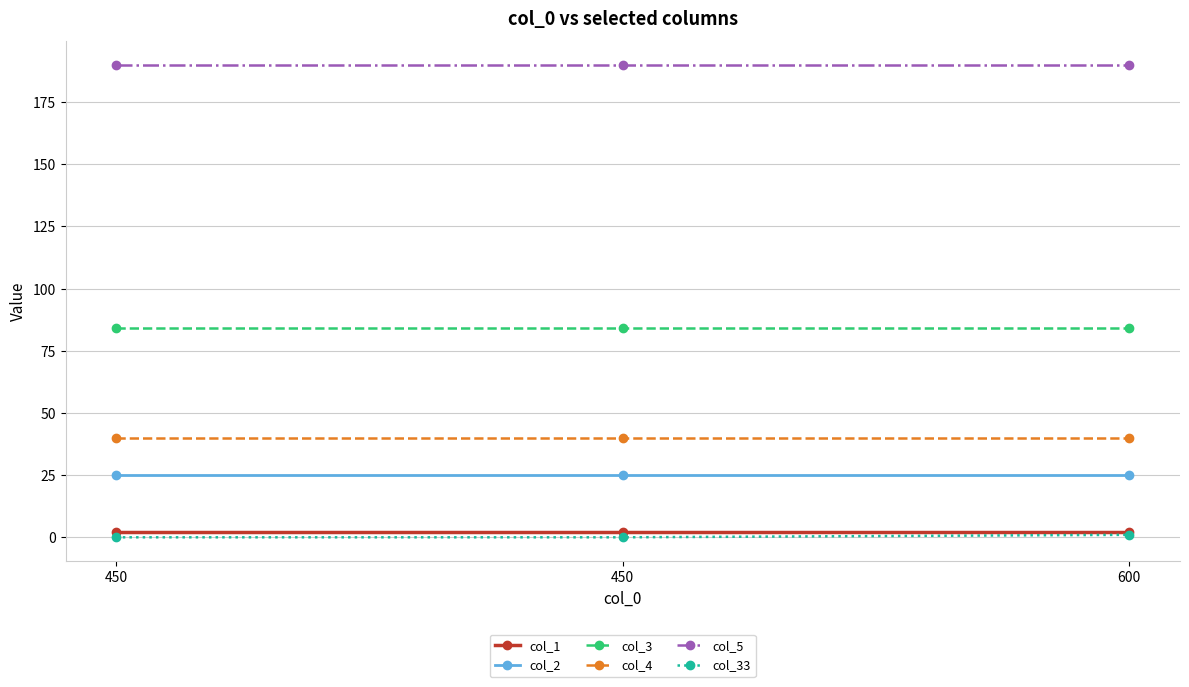

What is the difference between the highest and lowest values at 600?

189